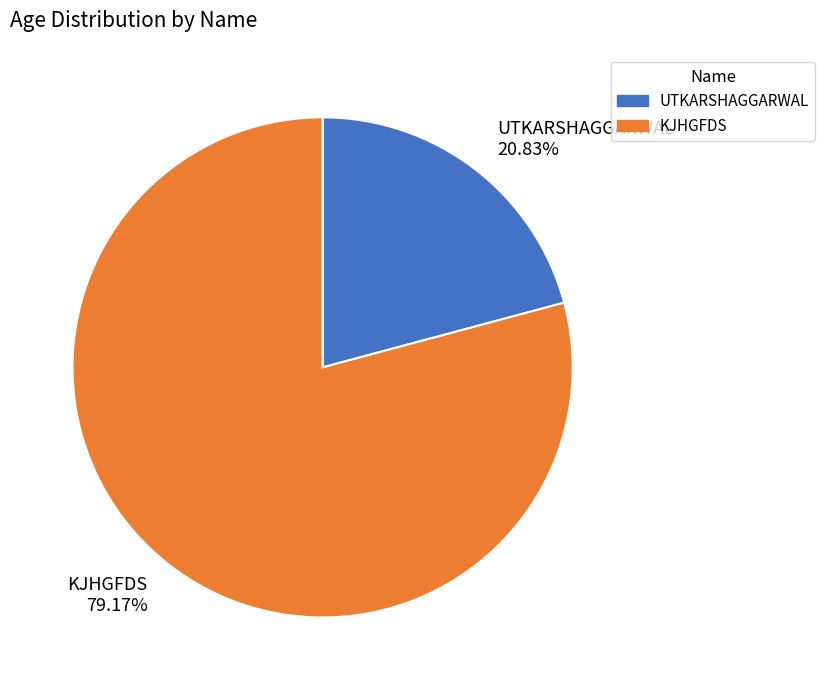

What is the smallest slice in the pie chart?

UTKARSHAGGARWAL